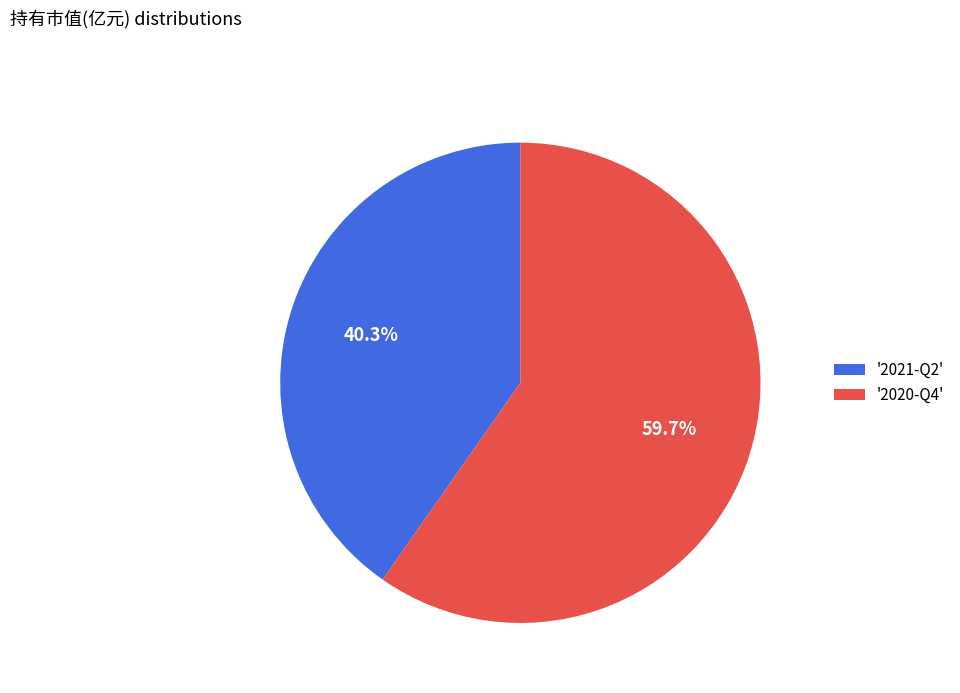

Which slice is the smallest?

'2021-Q2'